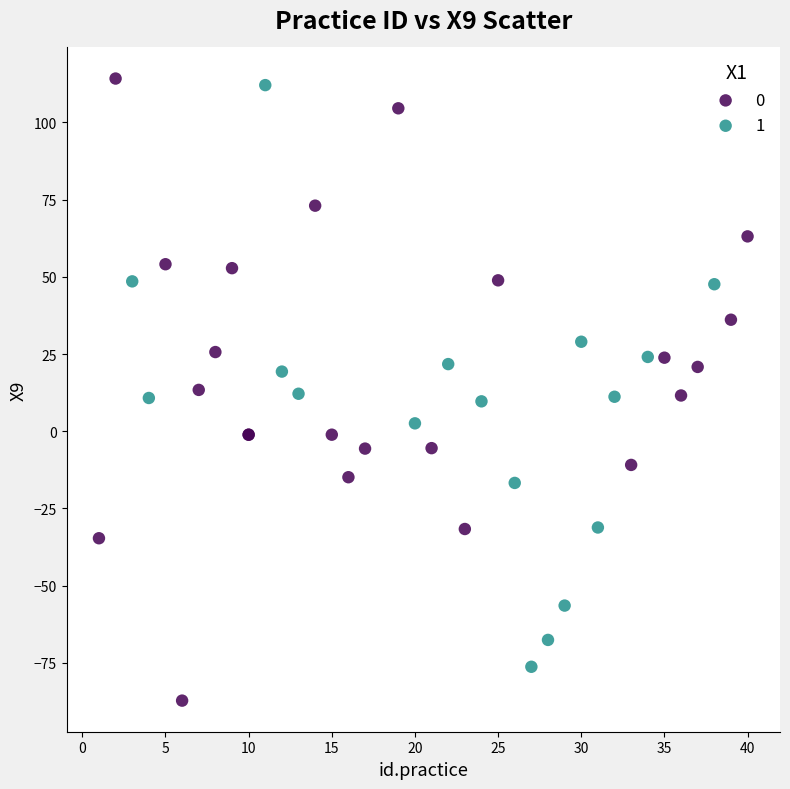

Which series has the widest spread of Y values?

0